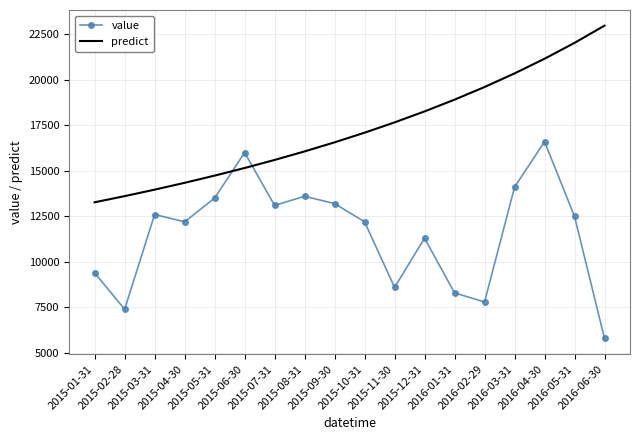

How many intersections are there between value and predict?

2